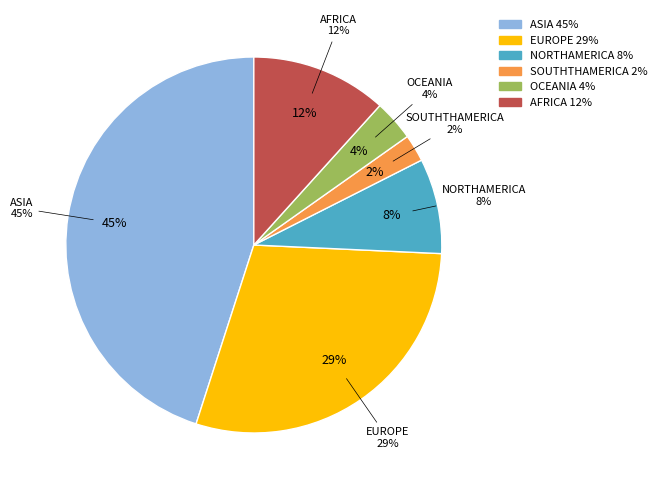

What percentage is NOT represented by NORTHAMERICA?

91.8%